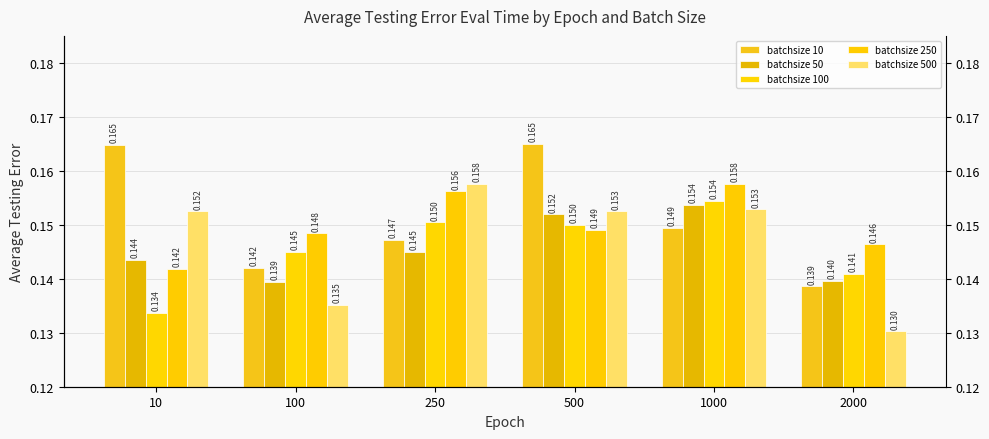

Is the value of batchsize 50 at 10 greater than the value of batchsize 500 at 10?

No